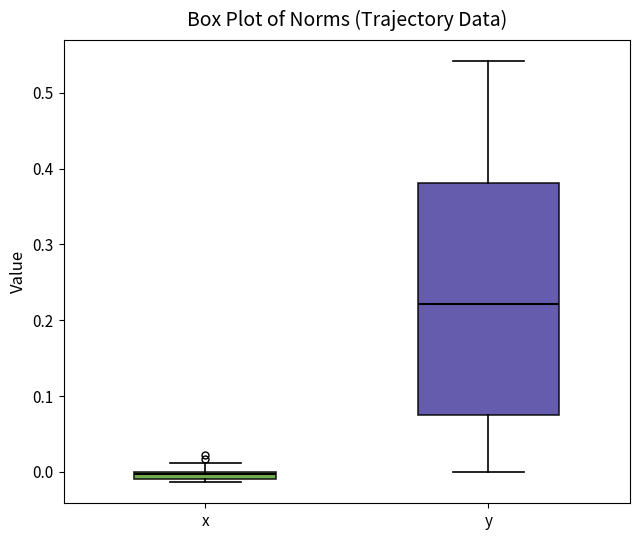

Where is the upper edge of the box for x on the y-axis? The values are not printed on the chart, so give them approximately, as read against the axis.

0.00